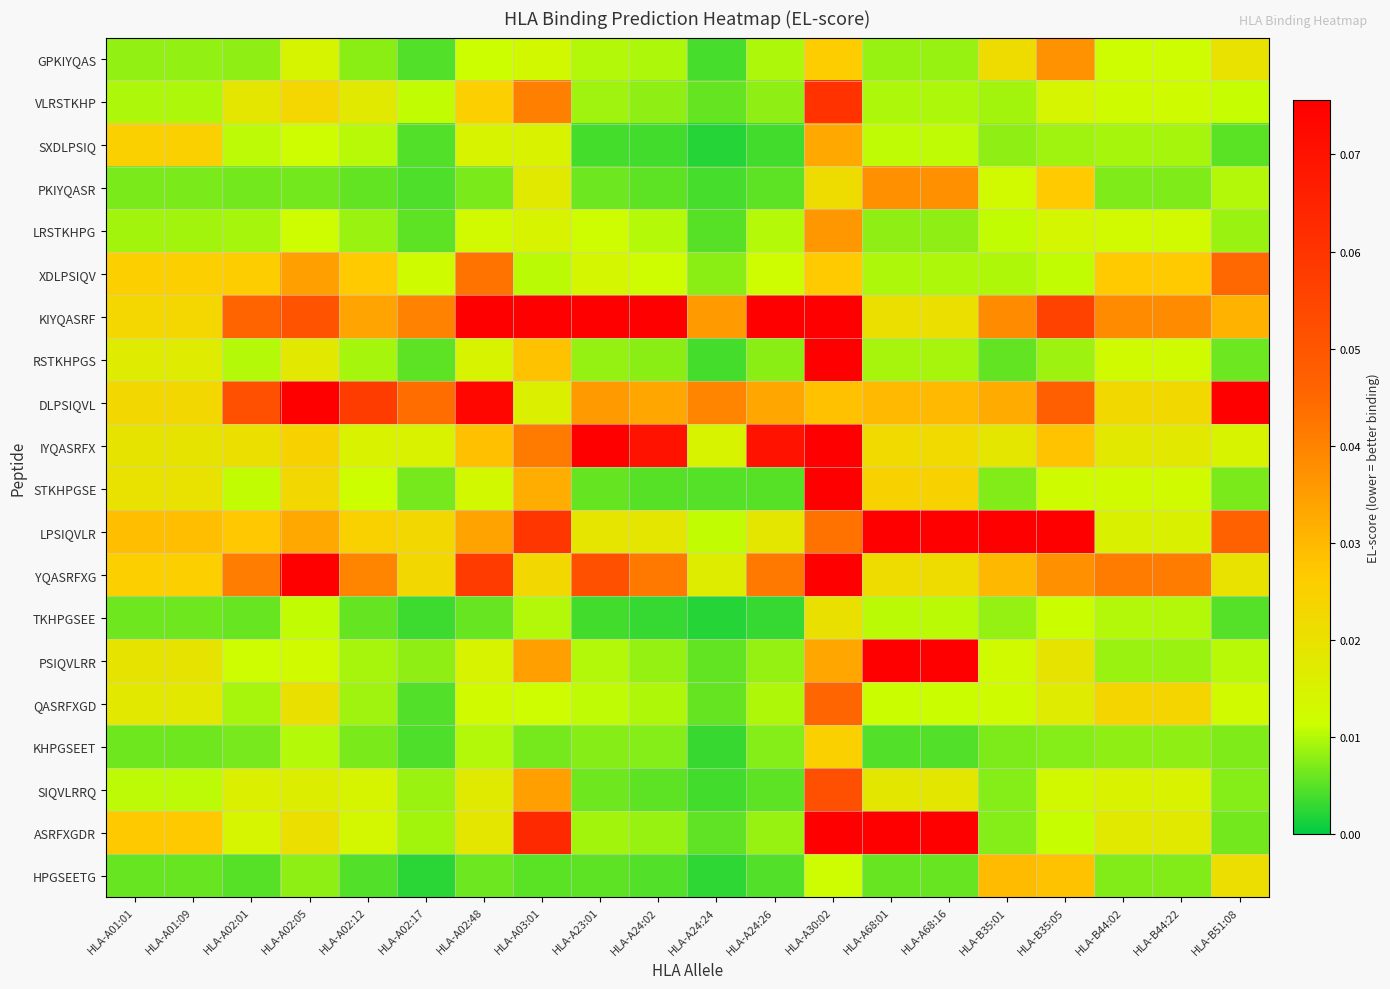

At how many categories does at least one series exceed 0?

20